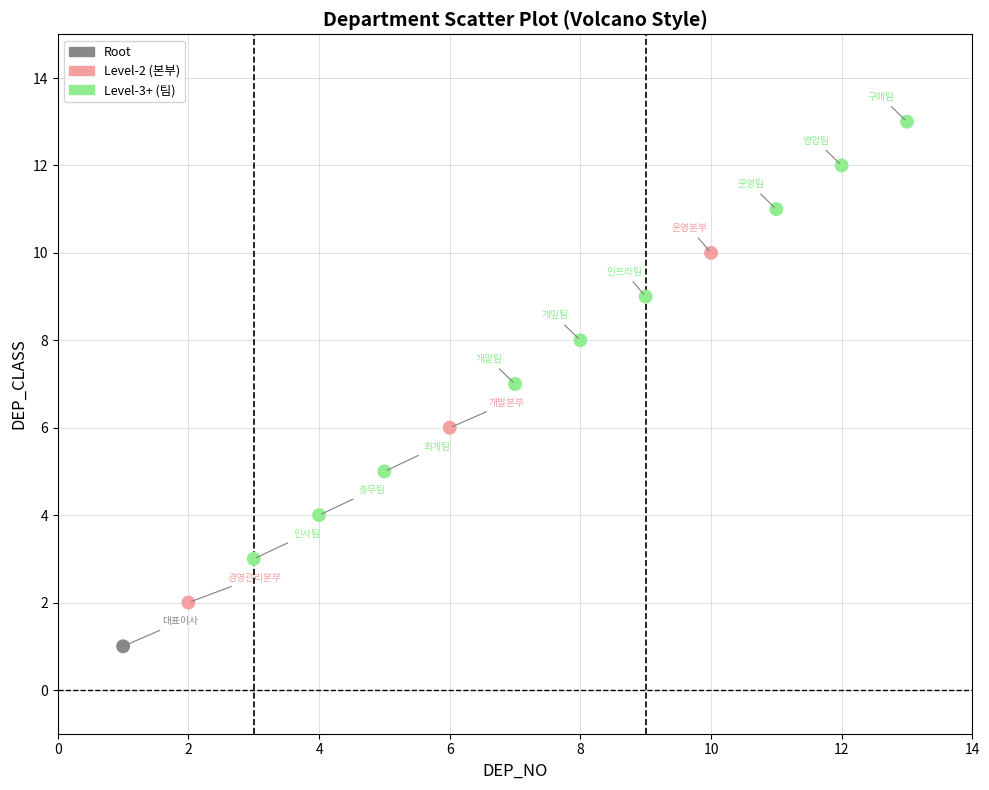

What is the range of X values (max minus min)?

12